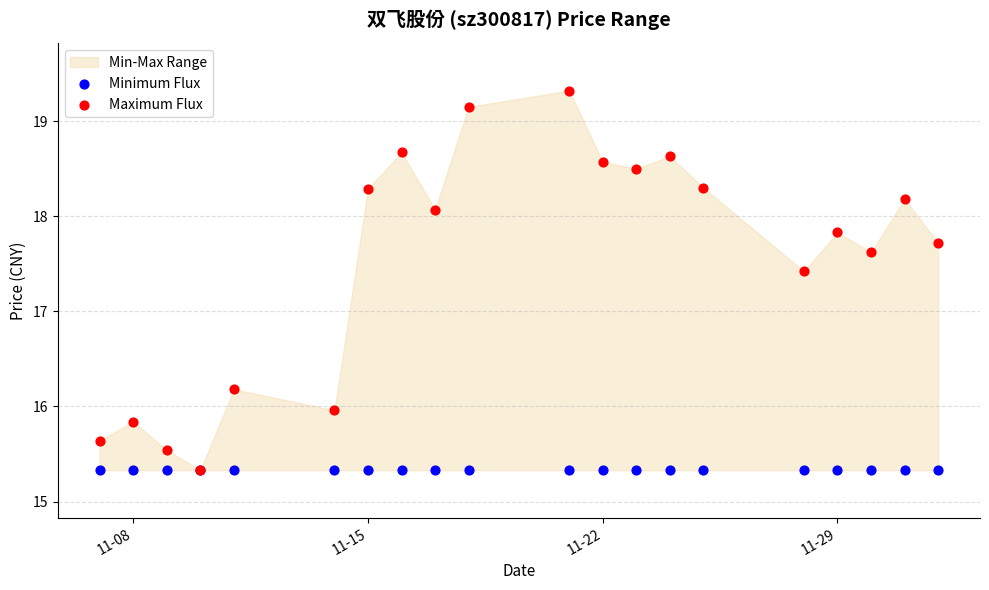

In the Maximum Flux series, what Y value is closest to 17?

17.4